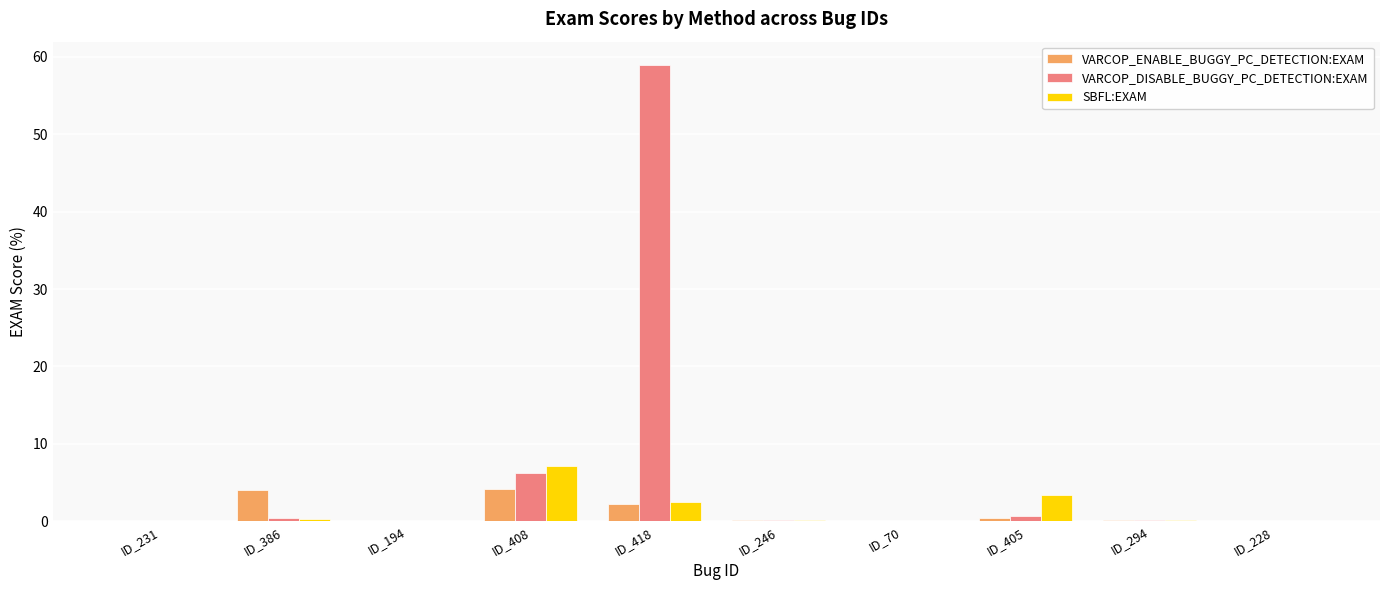

Which label corresponds to the largest value in the chart?

ID_418